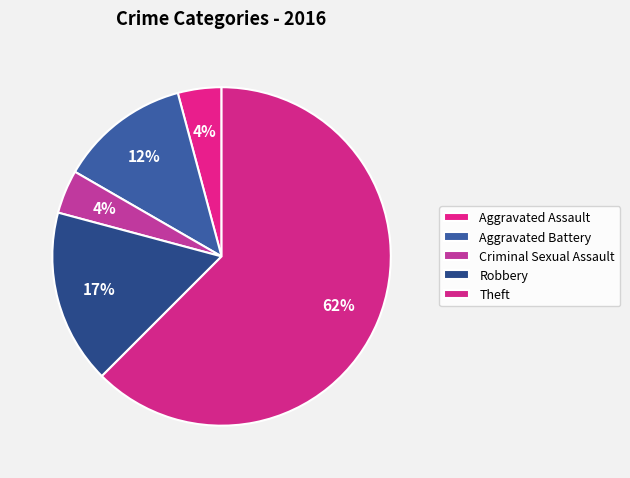

How many slices are in this pie chart?

5